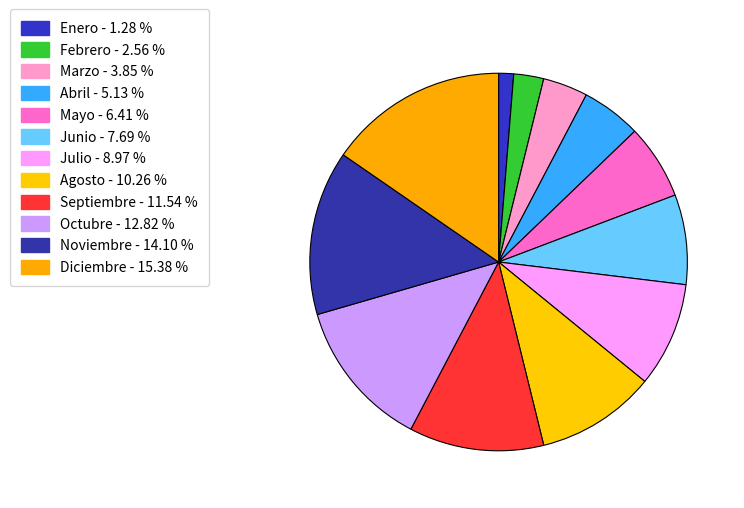

Does Agosto account for over 50% of the chart?

No